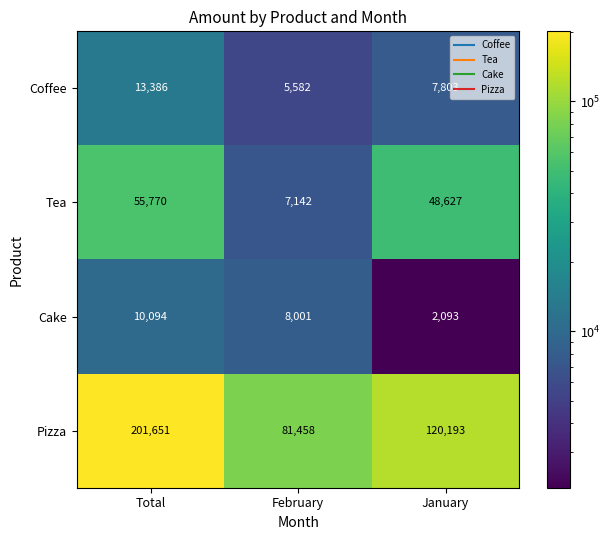

List the series in order of their peak value, lowest first.

Cake, Coffee, Tea, Pizza